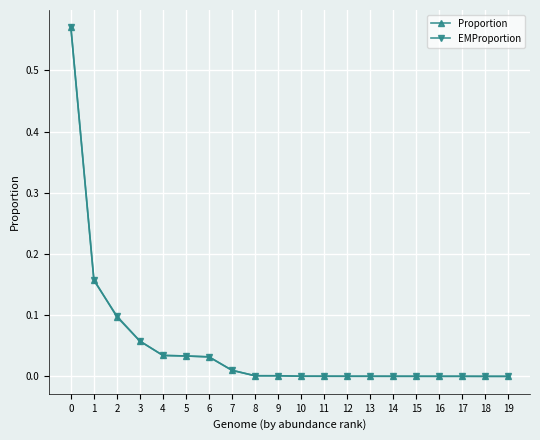

What is the total value across all series at 1?

0.3